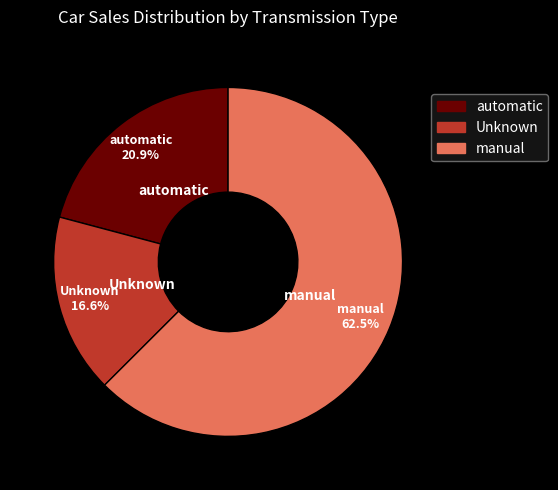

How many segments does this pie chart have?

3